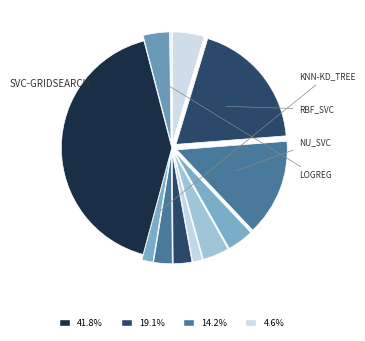

Count the number of slices in the pie.

12